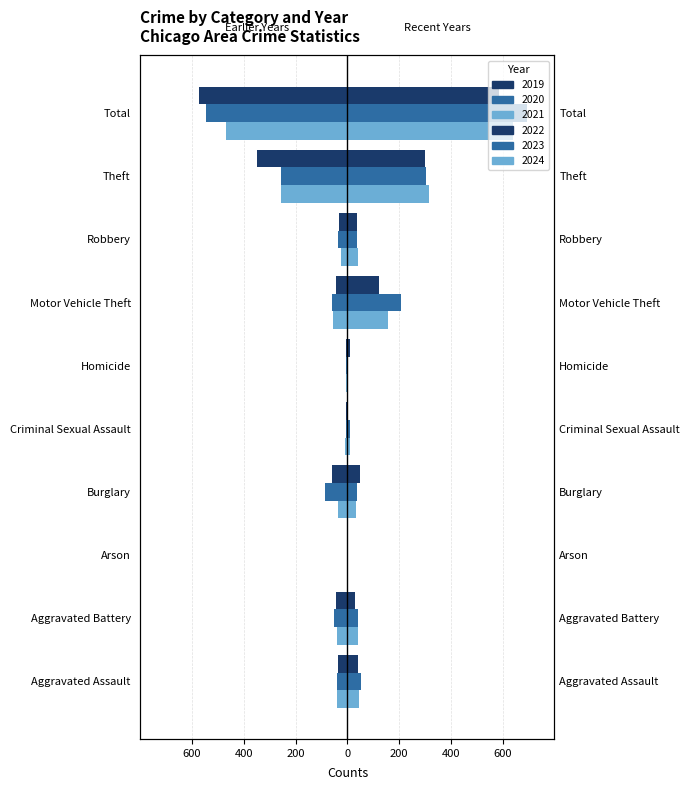

Which series has the widest spread of values?

2023